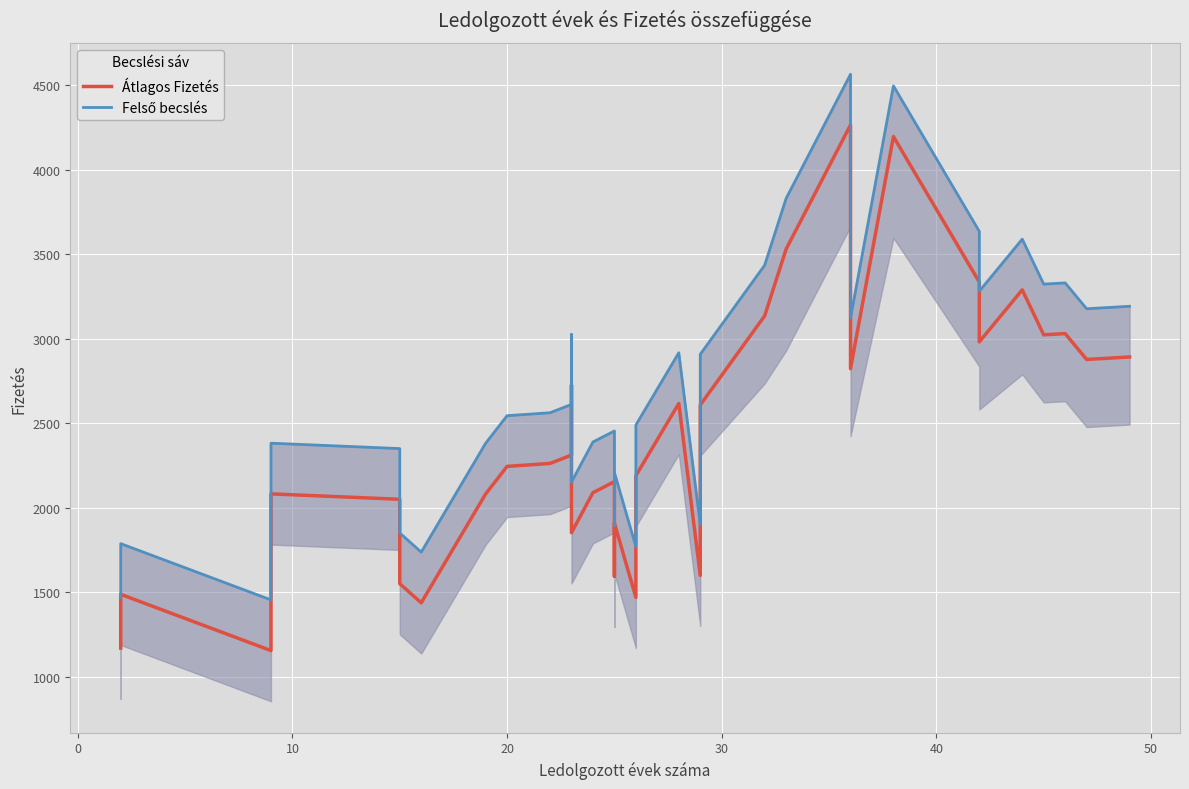

Reading right to left, extract all data points from this chart.

Átlagos Fizetés: 2892.3	2877.6	3030.6	3023.4	3289.6	2981.6	3335.7	4196.5	2823.3	4265.5	3530.6	3135.5	2608.2	1599.8	2617.1	2189.7	1469.6	1908.9	1594.1	2154.2	2089.2	1852.2	2725.5	2311.5	2262.2	2244.8	2081.5	1437.3	1550.7	2050.1	2082.0	1357.9	1357.9	1154.6	1487.6	1169.4
Felső becslés: 3192.3	3177.6	3330.6	3323.4	3589.6	3281.6	3635.7	4496.5	3123.3	4565.5	3830.6	3435.5	2908.2	1899.8	2917.1	2489.7	1769.6	2208.9	1894.1	2454.2	2389.2	2152.2	3025.5	2611.5	2562.2	2544.8	2381.5	1737.3	1850.7	2350.1	2382.0	1657.9	1657.9	1454.6	1787.6	1469.4